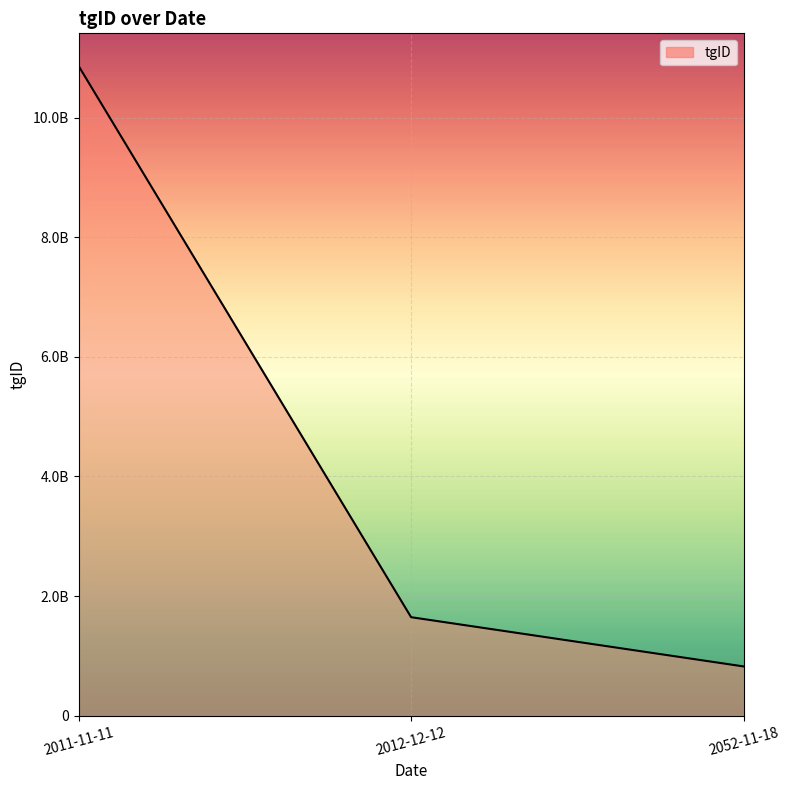

Is this an area chart (filled region under the line)?

Yes